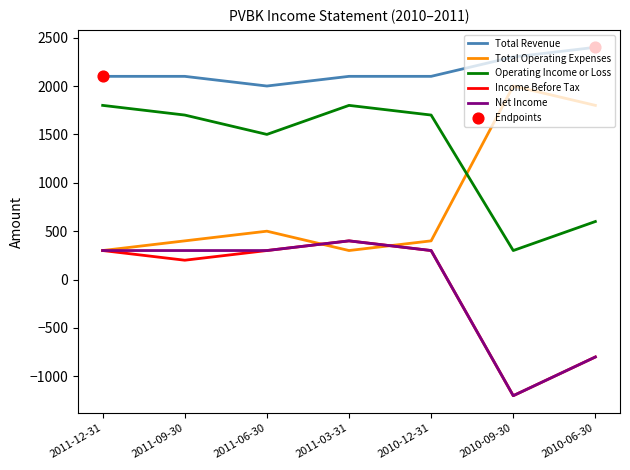

At how many categories does at least one series exceed 1836?

7